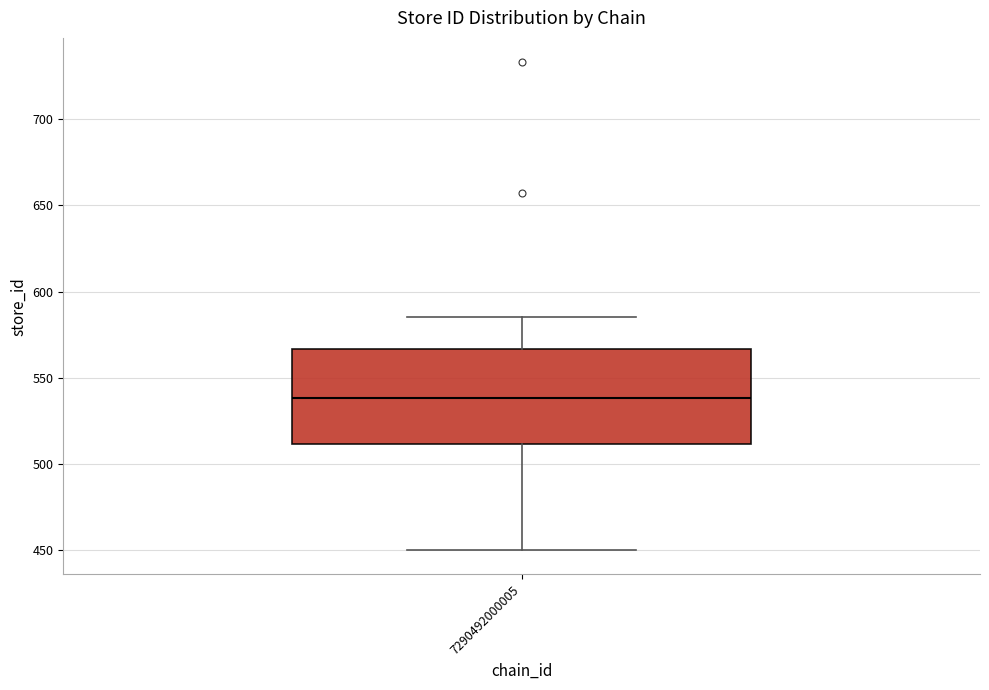

Where does the lower whisker of the box at x = 7290492000005 end on the y-axis? The values are not printed on the chart, so give them approximately, as read against the axis.

450